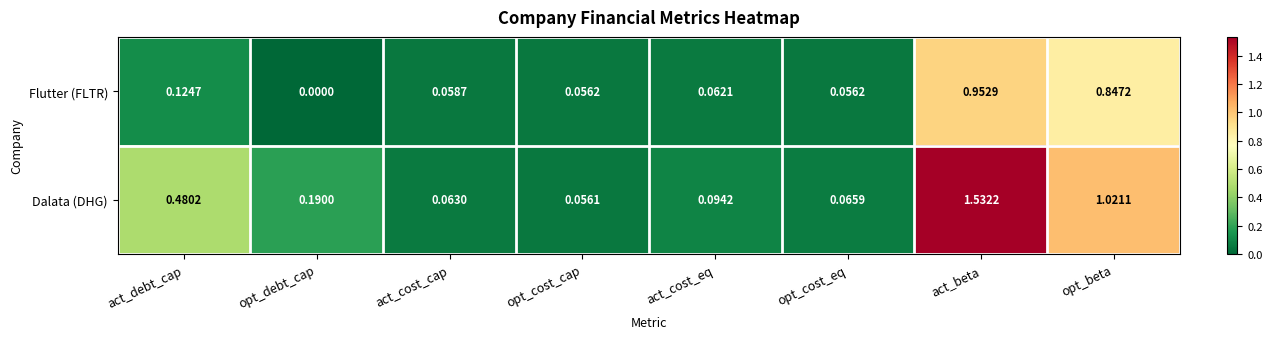

Rank the series by their maximum value, from lowest to highest.

Flutter (FLTR), Dalata (DHG)